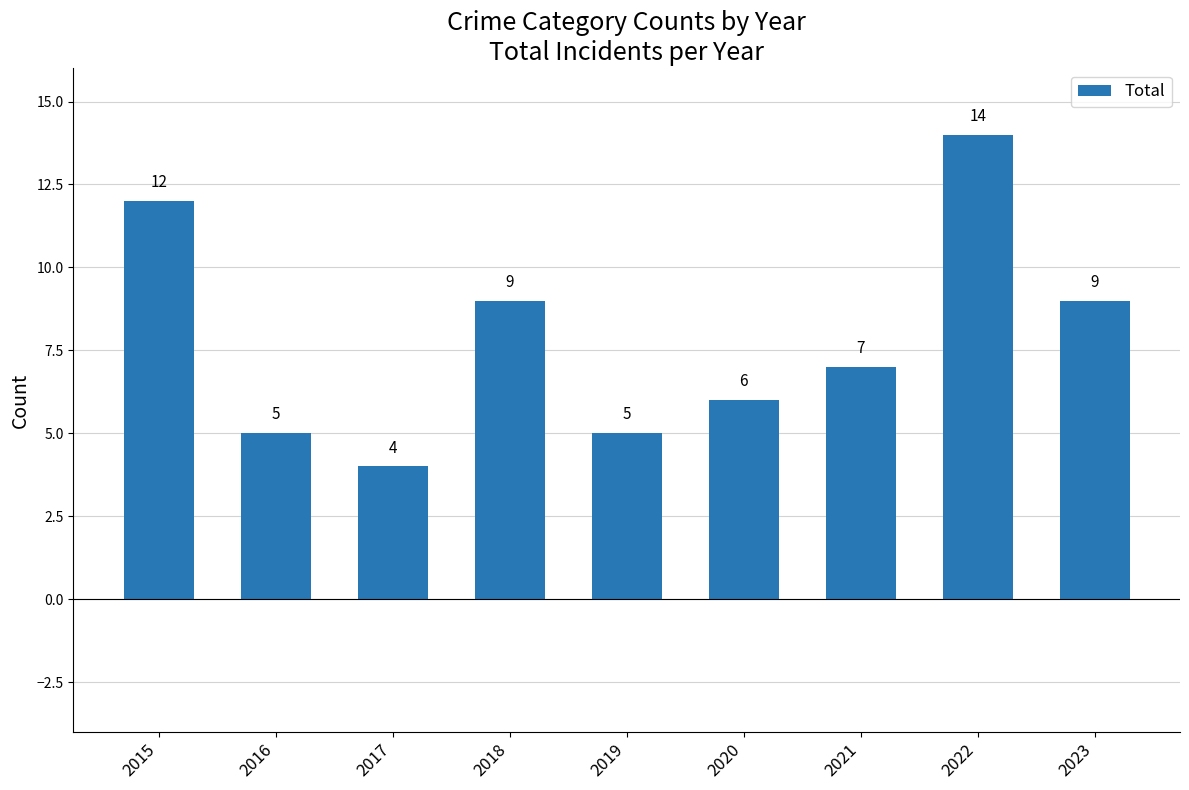

What is the sum of the values at 2018 and 2020?

15